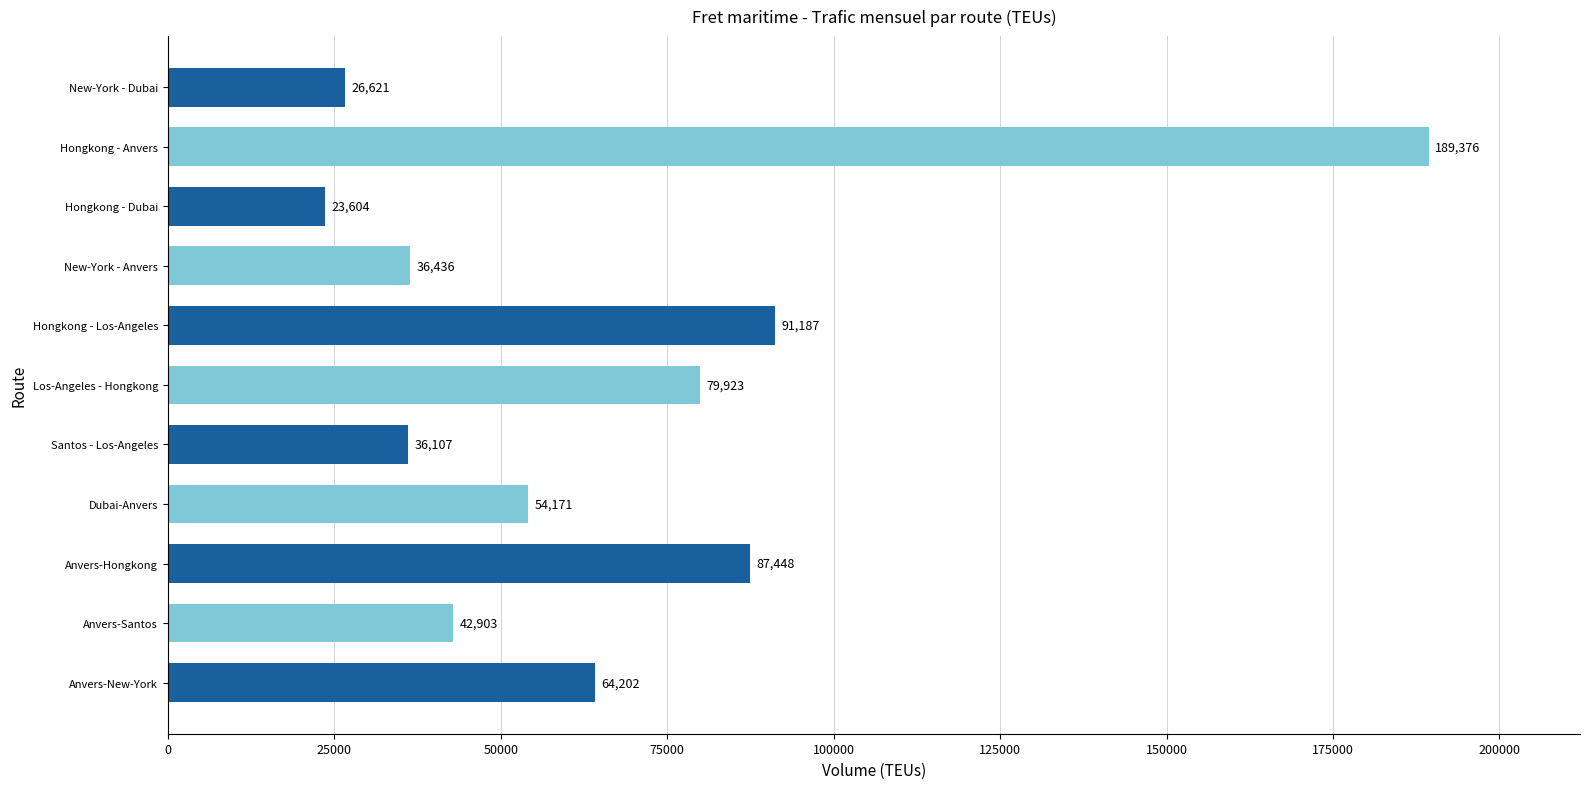

Rank the categories by value from highest to lowest.

Hongkong - Anvers, Hongkong - Los-Angeles, Anvers-Hongkong, Los-Angeles - Hongkong, Anvers-New-York, Dubai-Anvers, Anvers-Santos, New-York - Anvers, Santos - Los-Angeles, New-York - Dubai, Hongkong - Dubai